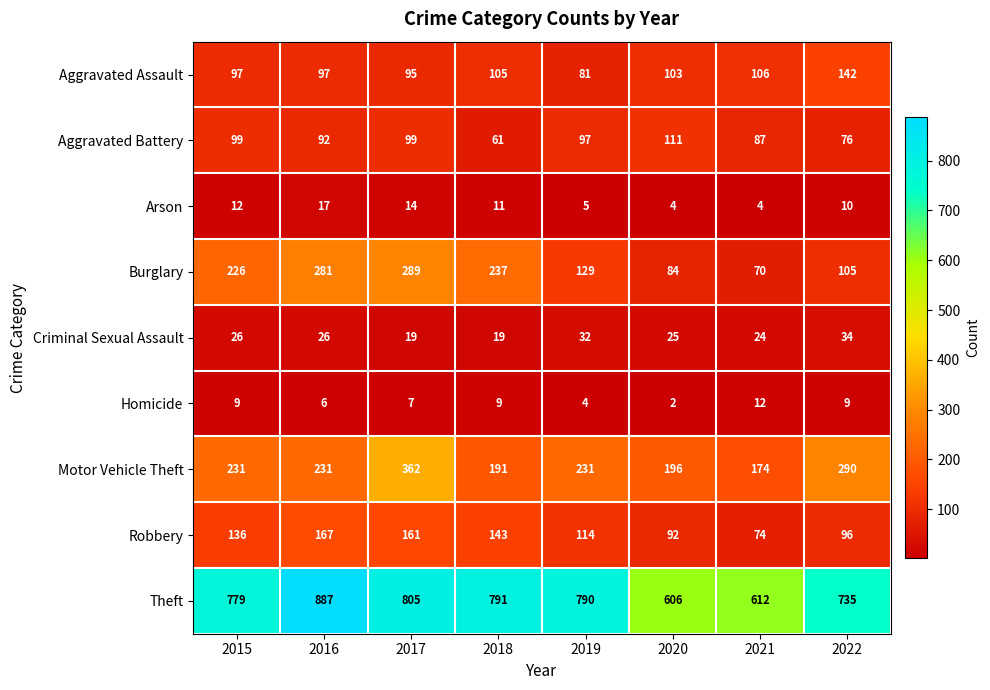

At how many categories does at least one series exceed 812?

1